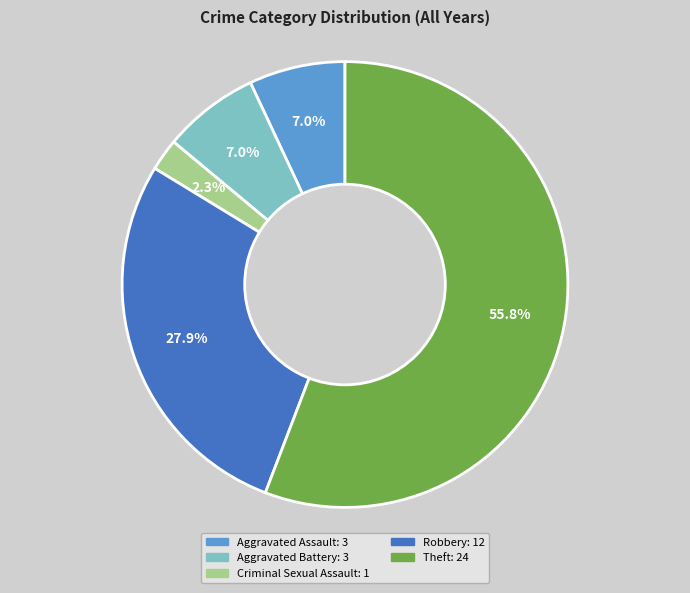

Is the sum of Theft and Aggravated Assault greater than half?

Yes